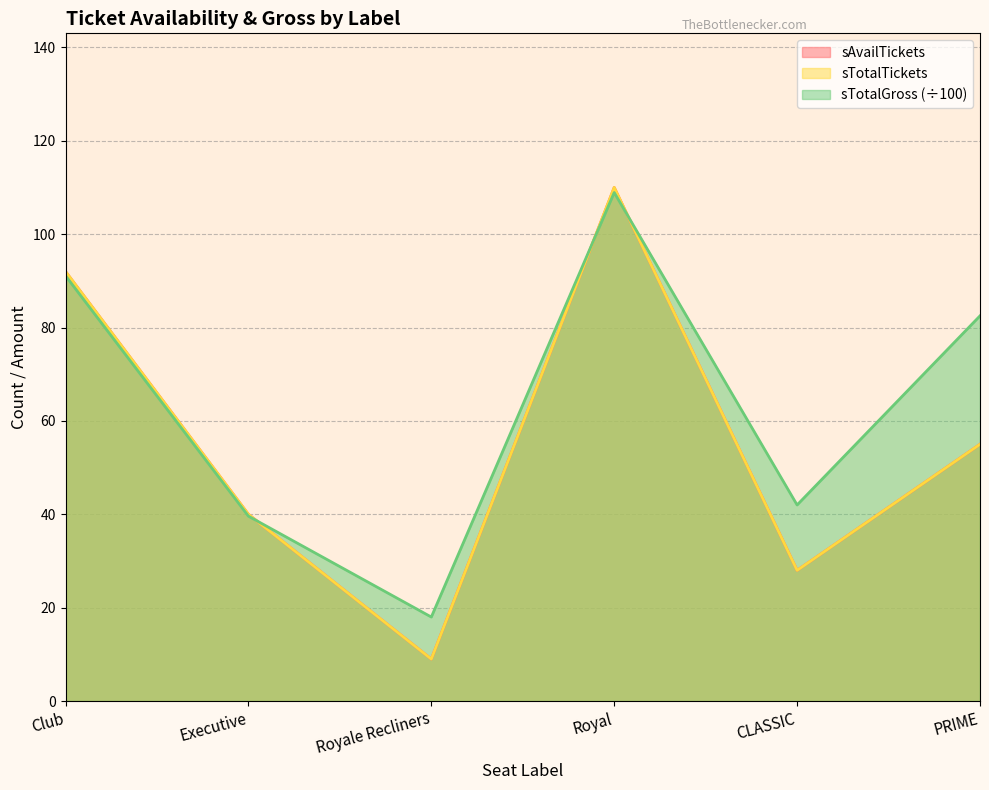

Rank the series by their maximum value, from lowest to highest.

sTotalGross, sAvailTickets, sTotalTickets